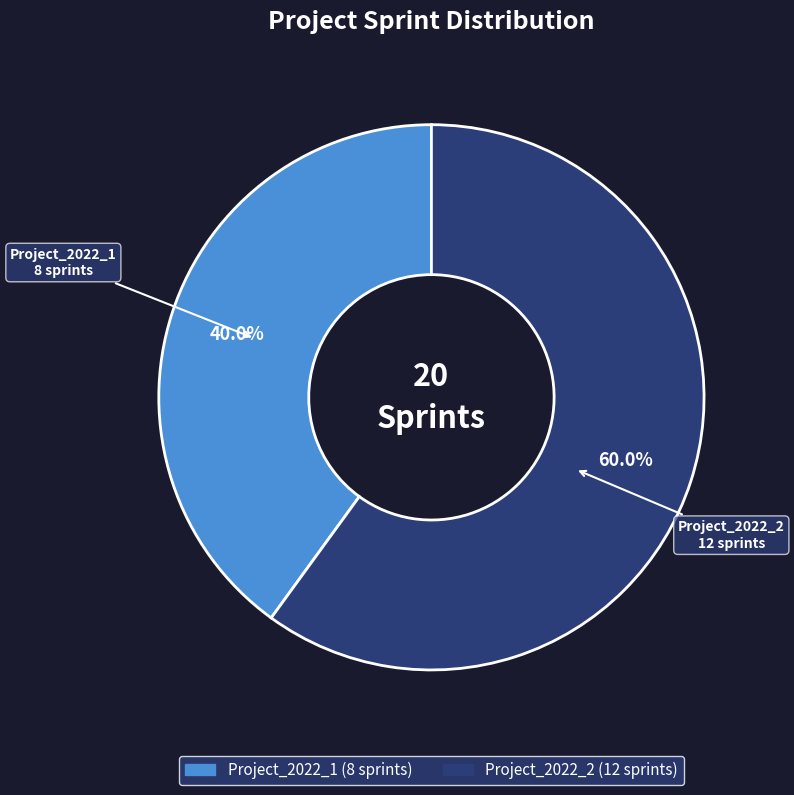

What percentage is the Project_2022_2 slice, to the nearest percent?

60%